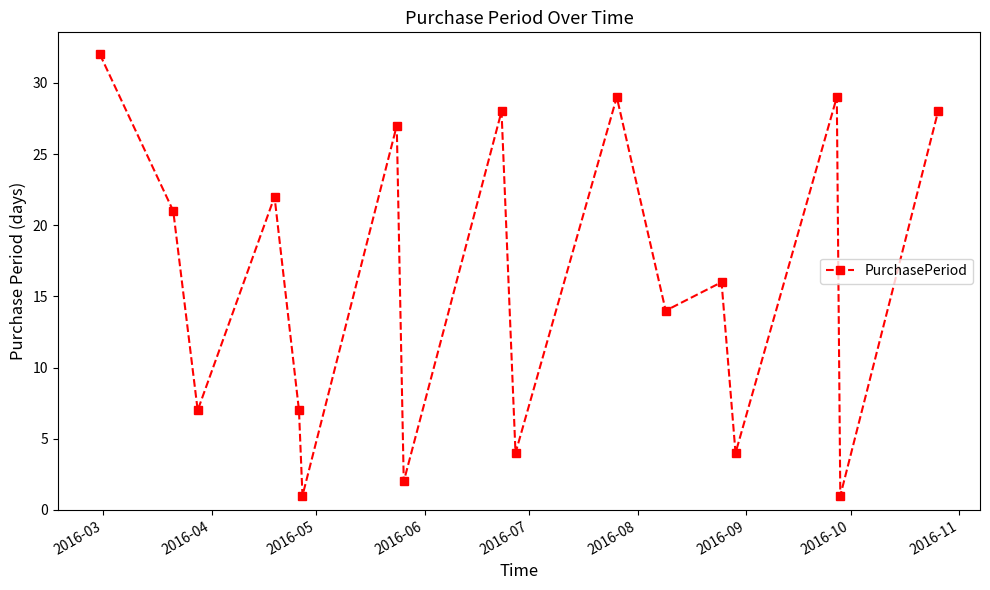

True or false: the data has more than 0 interior local peaks.

True